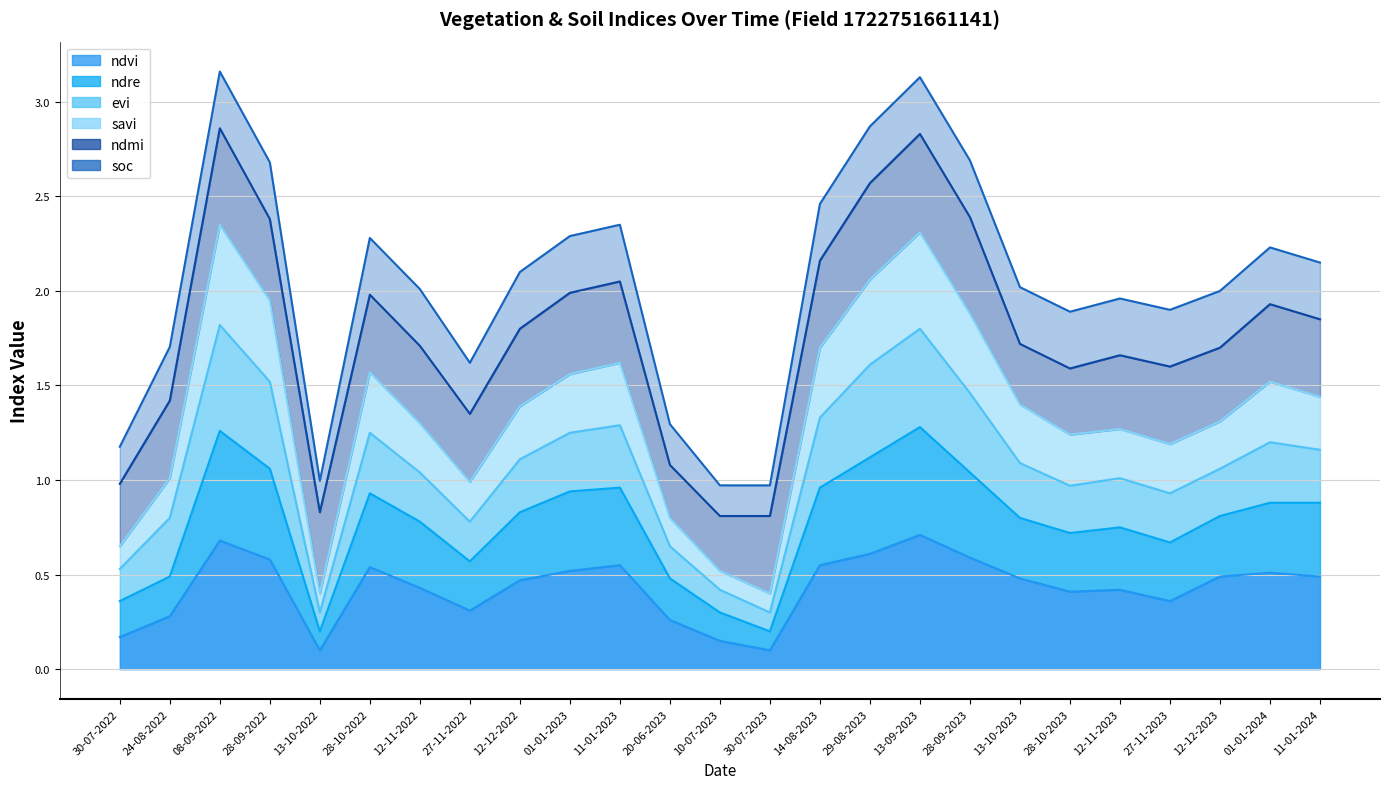

The ndvi series shows 0.3 at 24-08-2022. True or false?

True